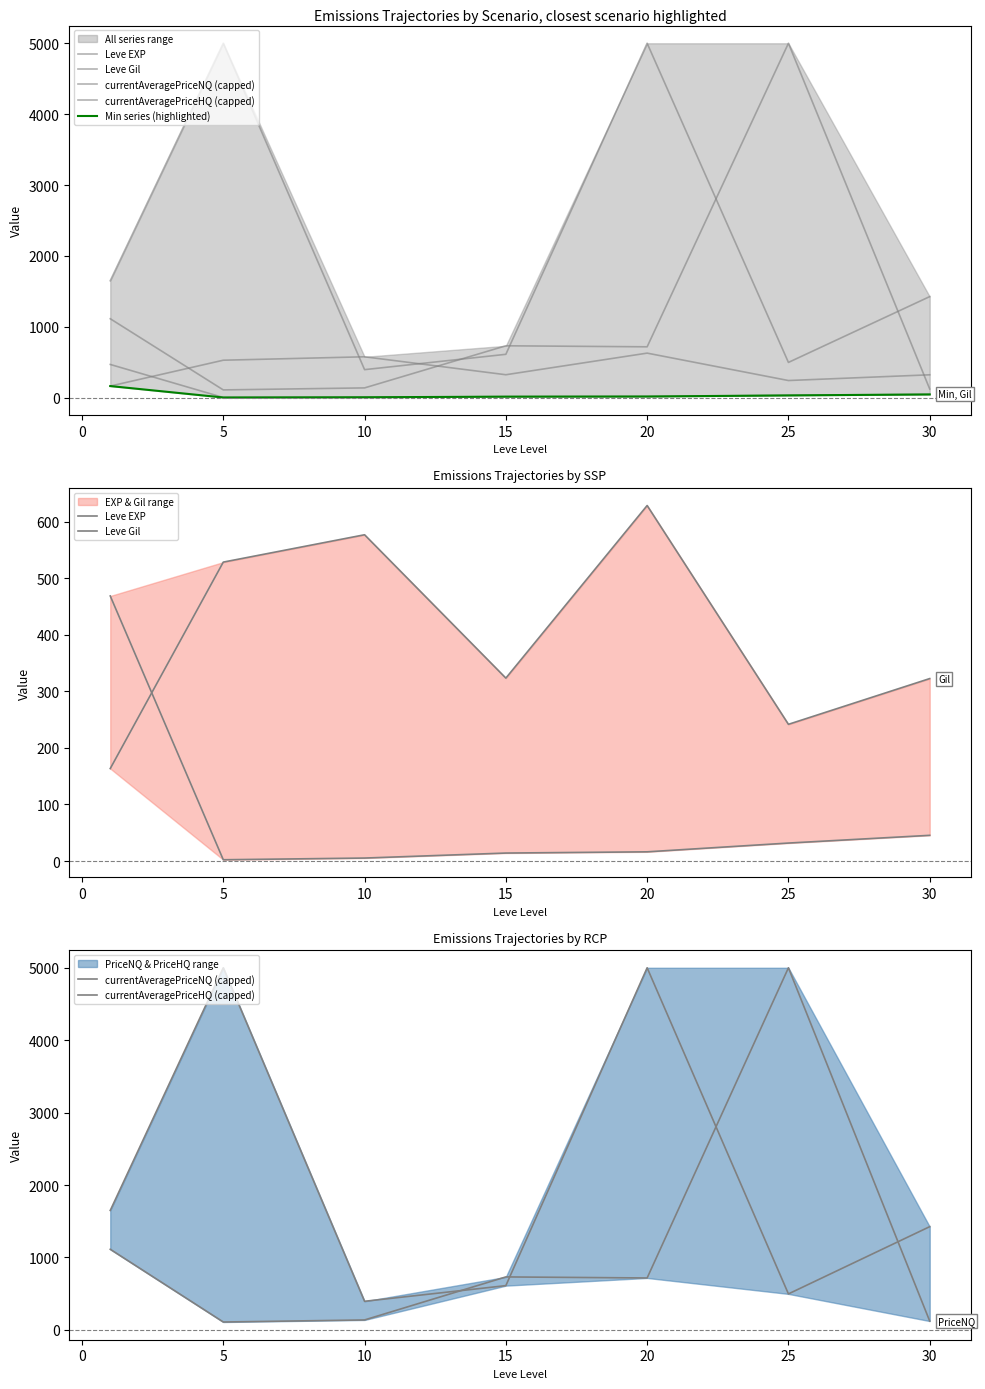

Which series has the widest spread of values?

currentAveragePriceNQ (capped)